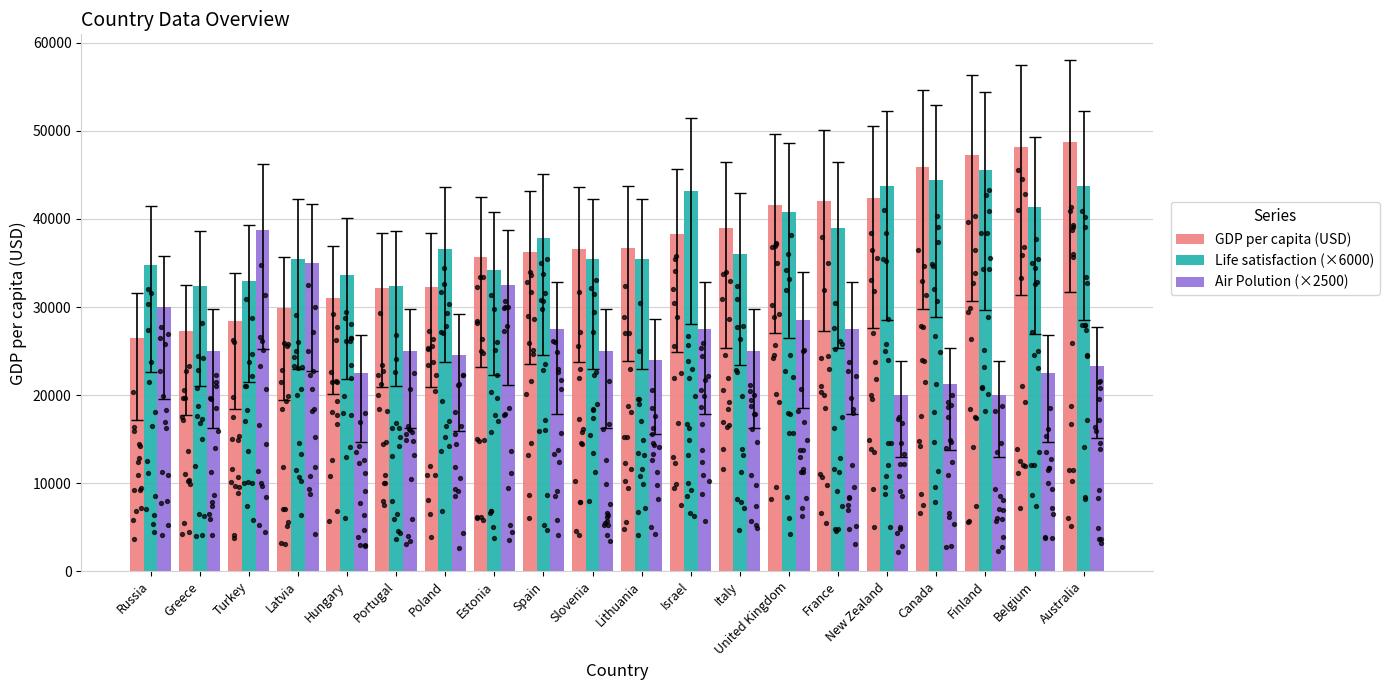

Which series has the largest total across all categories?

Life satisfaction (×6000)